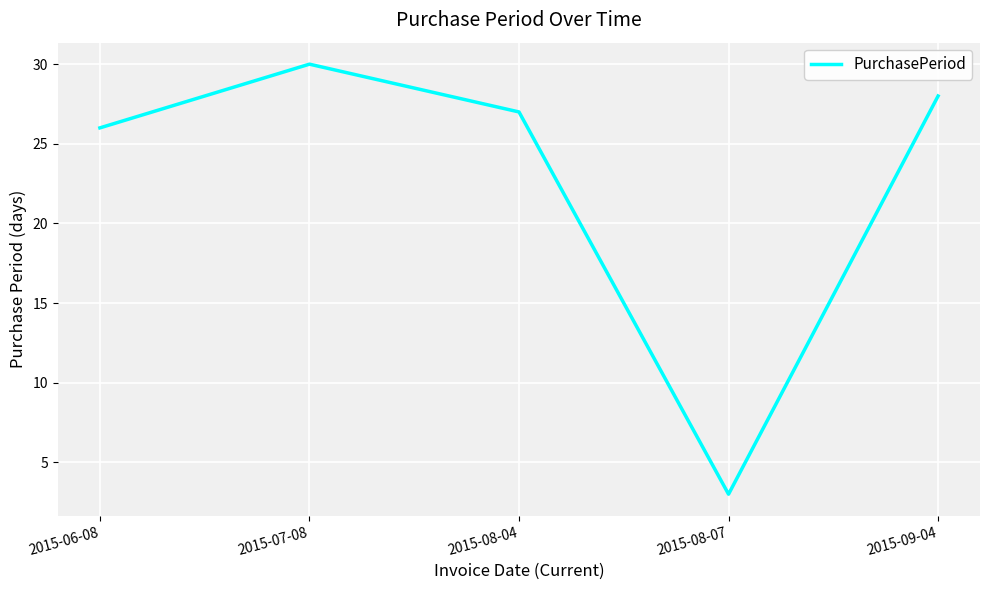

What is the change in value from 2015-06-08 to 2015-08-07?

-23